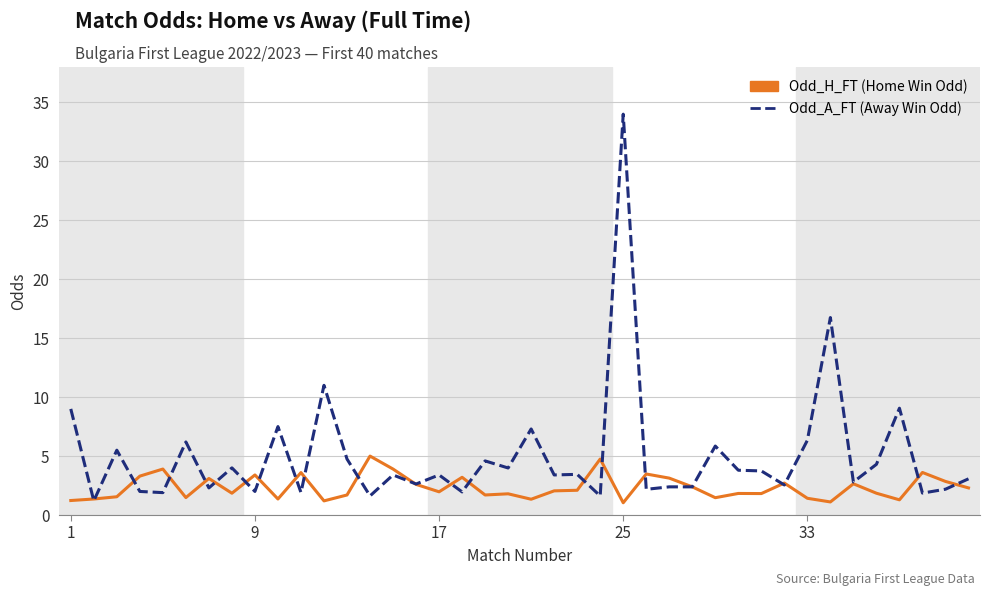

What is the smallest value displayed?

1.0